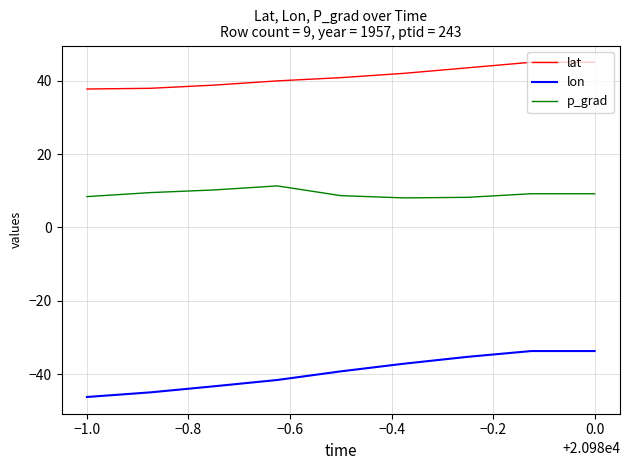

What is the difference between the second highest and second lowest values in the lat series?

7.1